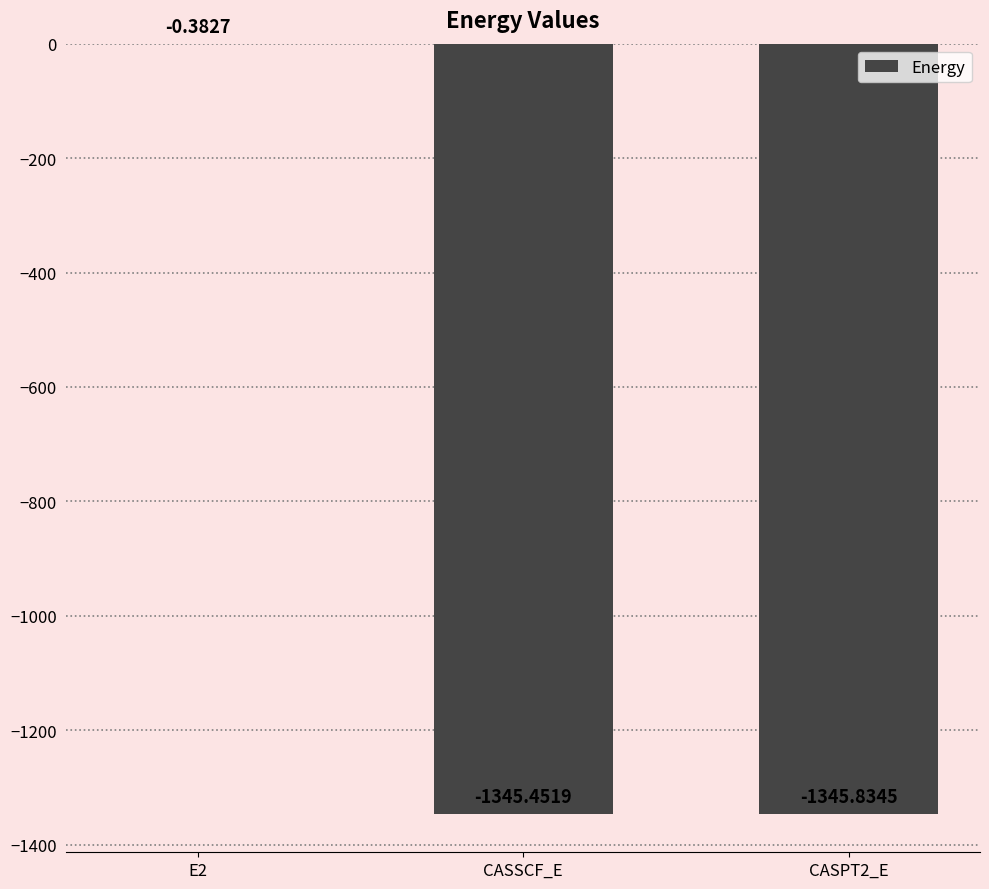

What is the sum of the values at CASSCF_E and CASPT2_E?

-2691.3